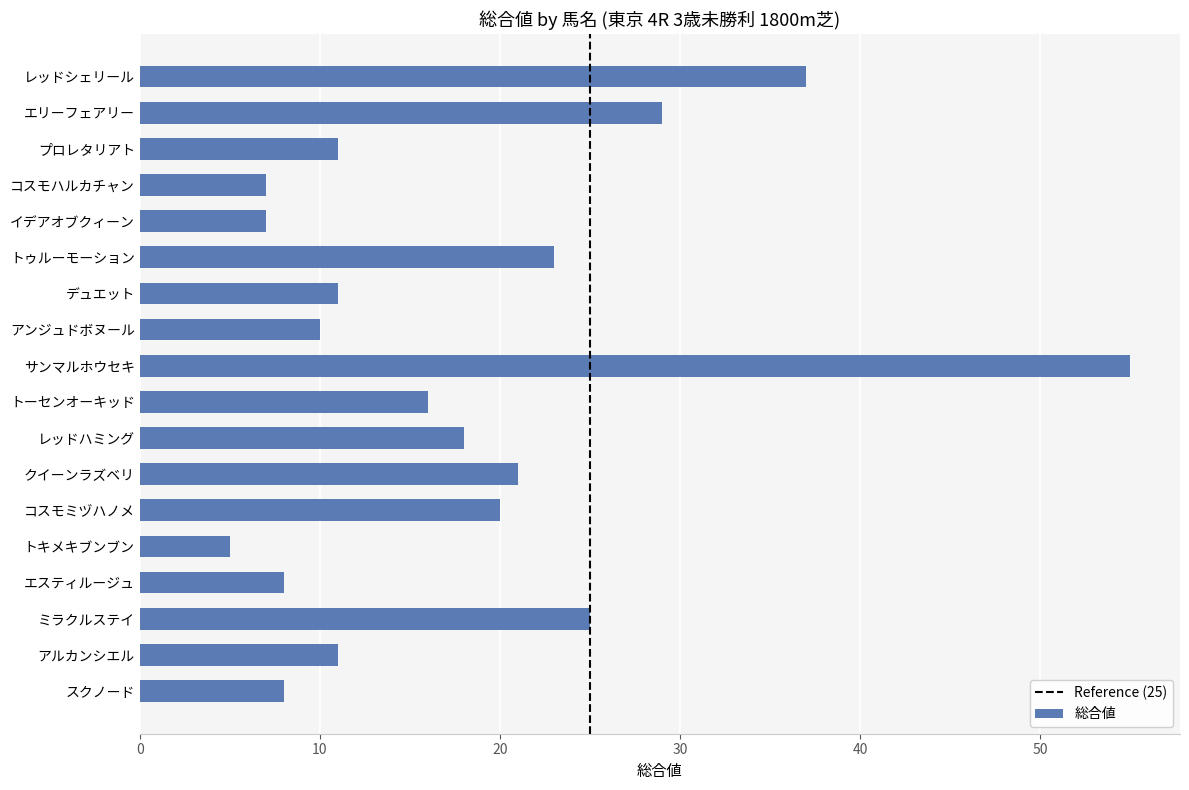

What is the smallest value displayed?

5